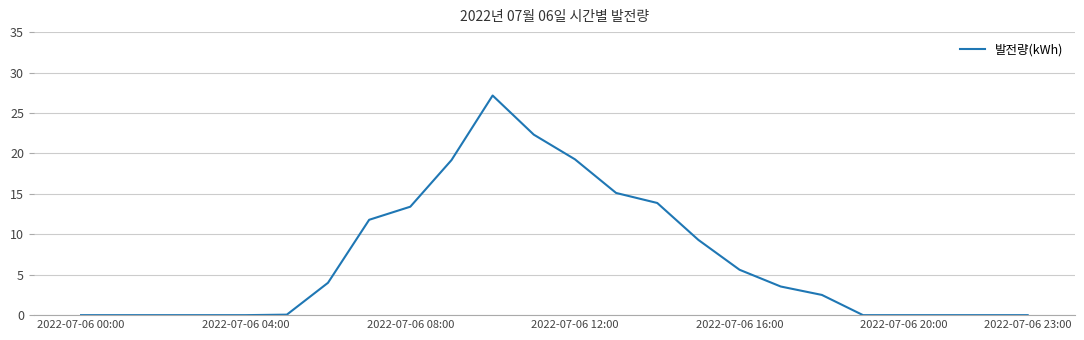

What is the difference between the maximum and minimum values?

27.2